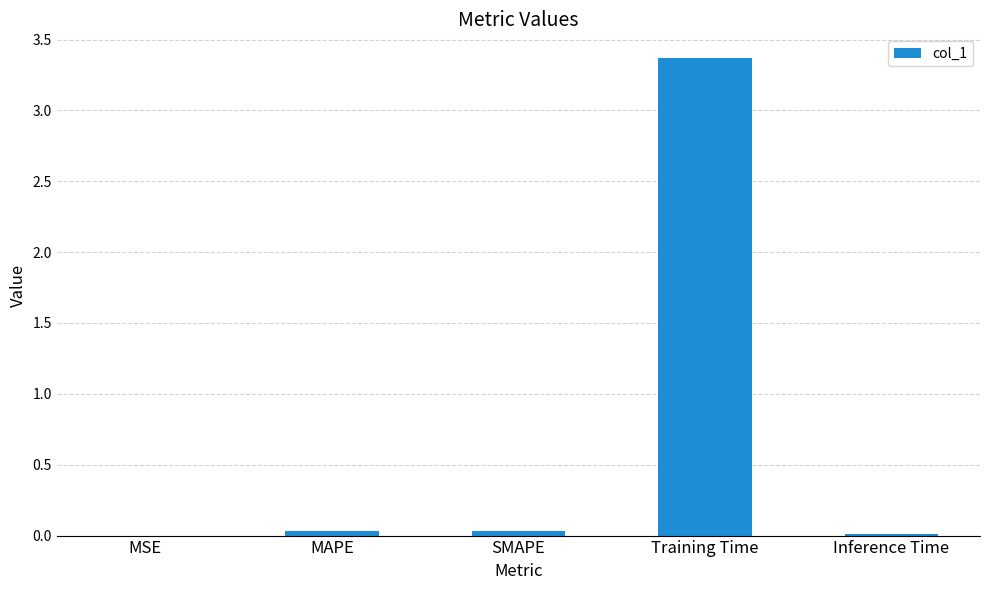

The value at MAPE is 0.0. True or false?

True